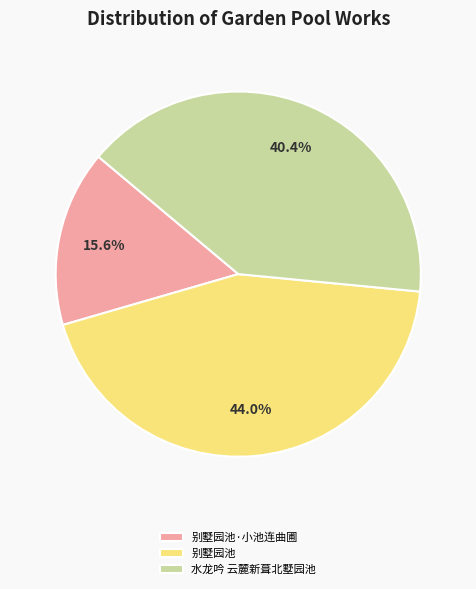

To the nearest percent, what is the difference between the 水龙吟 云麓新葺北墅园池 and 别墅园池 slice percentages?

4%